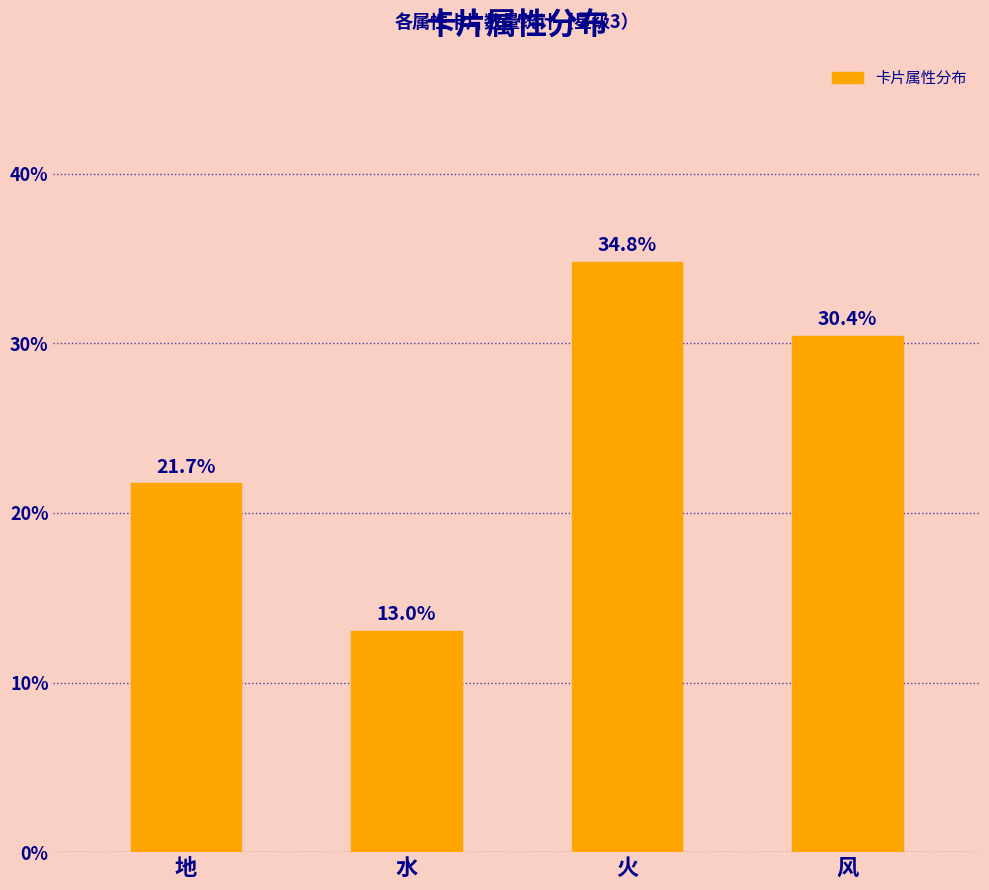

Reading left to right, transcribe all the data shown in this chart.

地=21.7	水=13.0	火=34.8	风=30.4